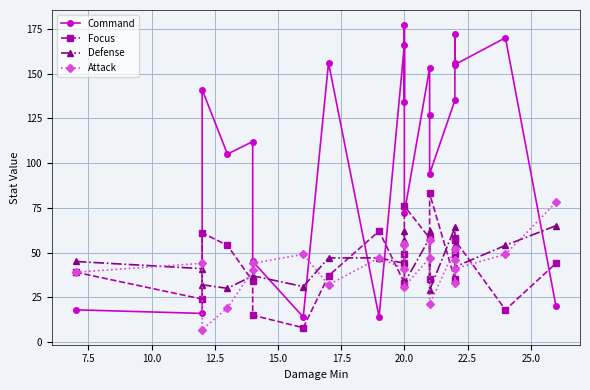

What is the difference between the maximum and minimum values in the Command series?

163